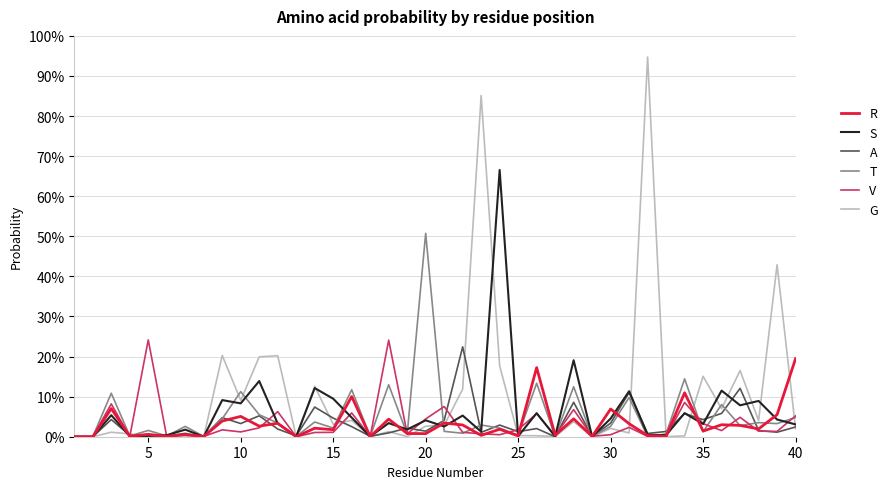

Does the chart display data point markers on the line(s)?

No